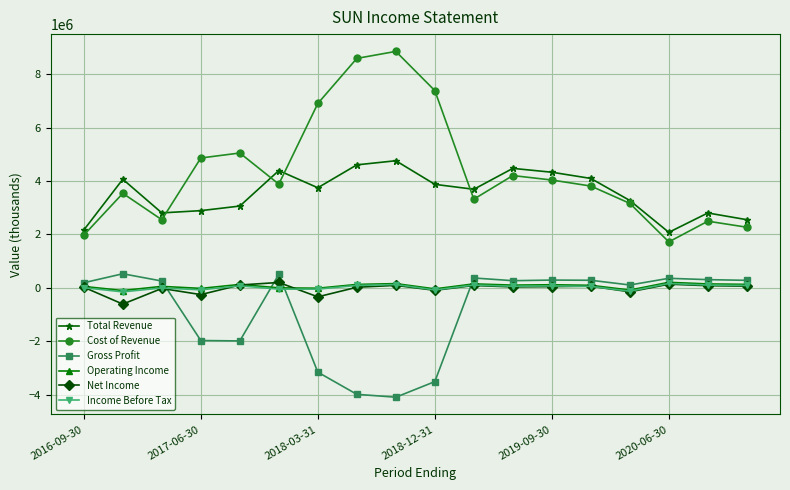

True or false: Operating Income and Income Before Tax intersect in this chart.

False